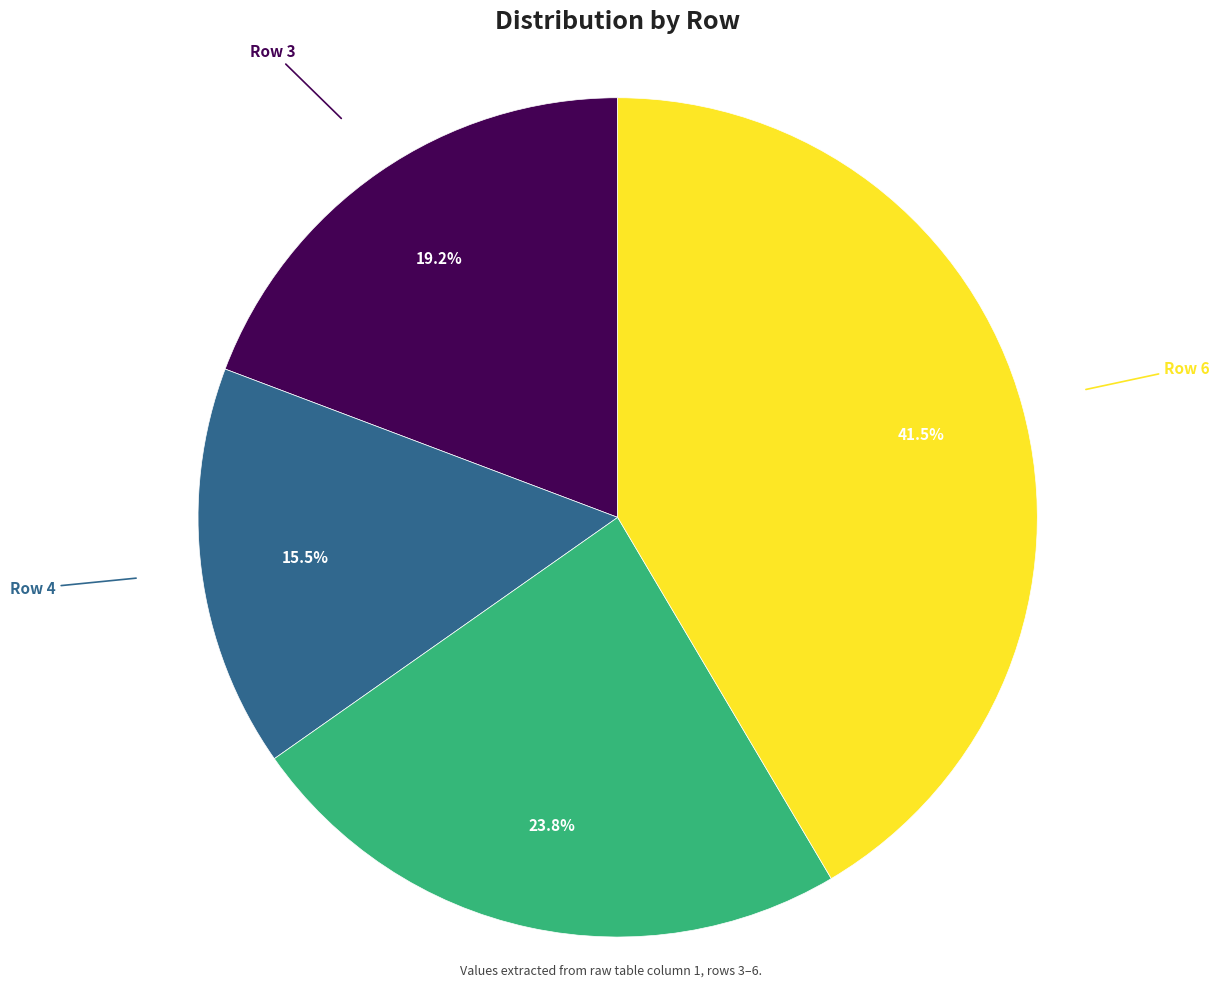

Does Row 3 represent more than half of the total?

No